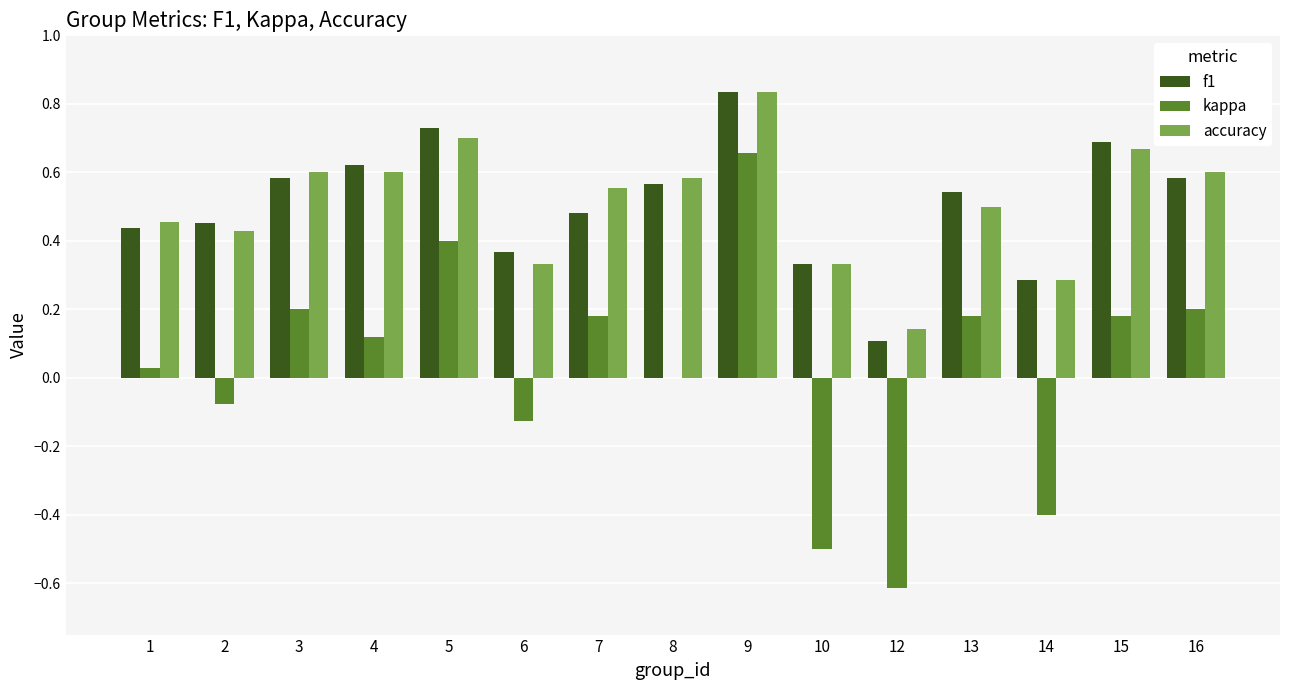

At which category is the sum across all series the highest?

9